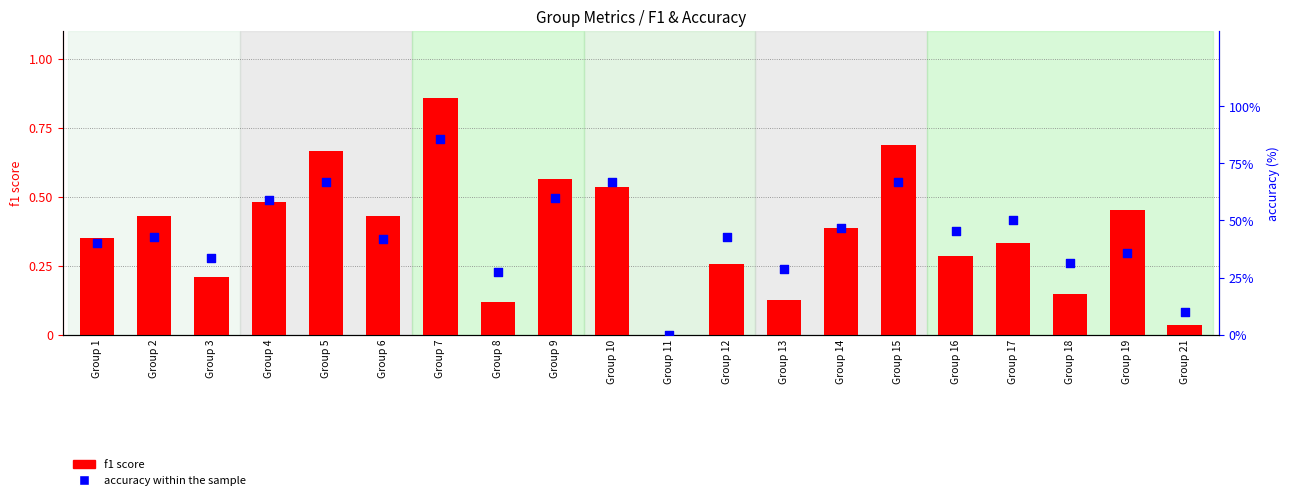

At which category is the sum across all series the highest?

Group 7